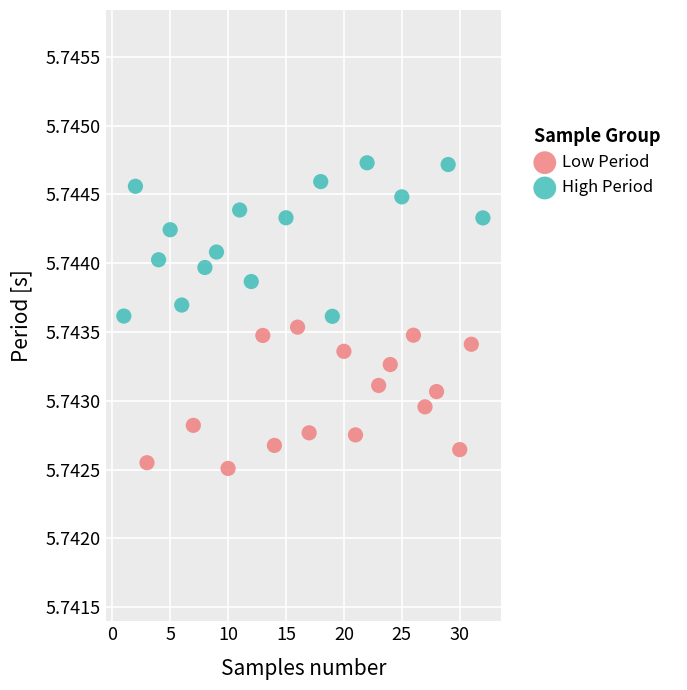

Which series contains the lowest Y value?

Low Period